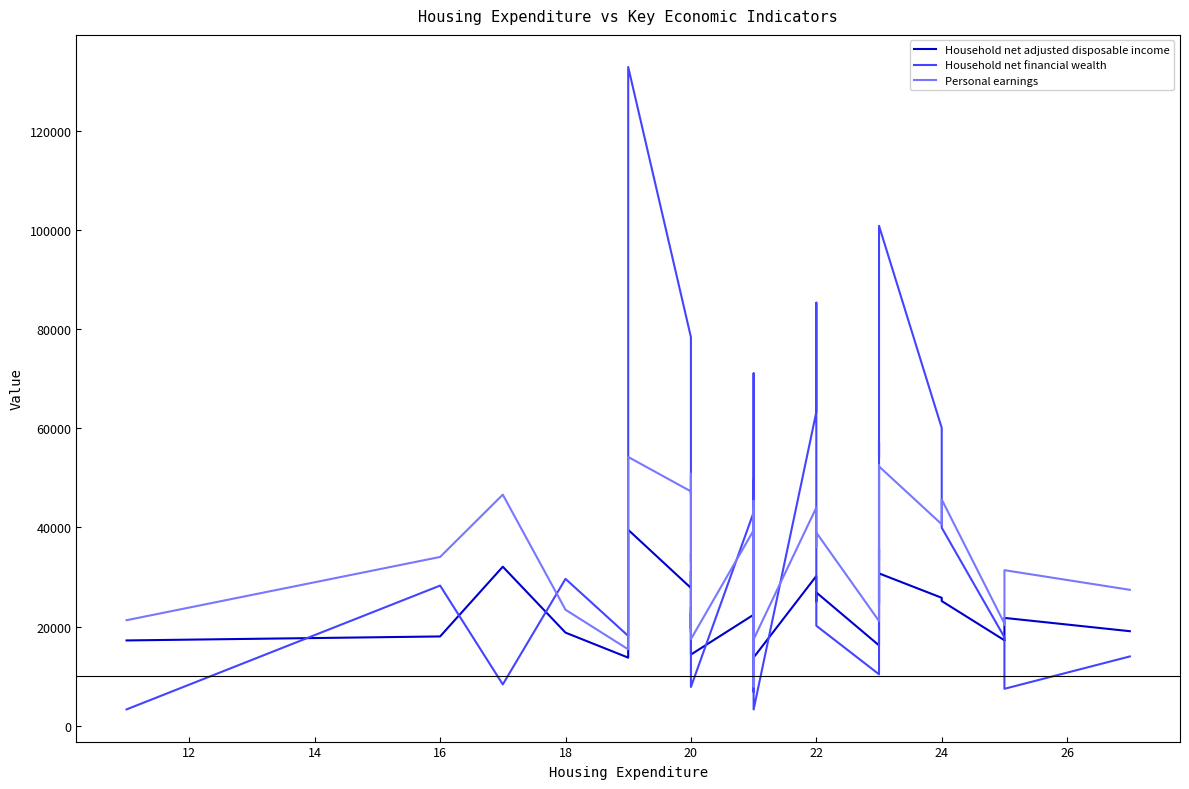

Count the number of categories in the chart.

36